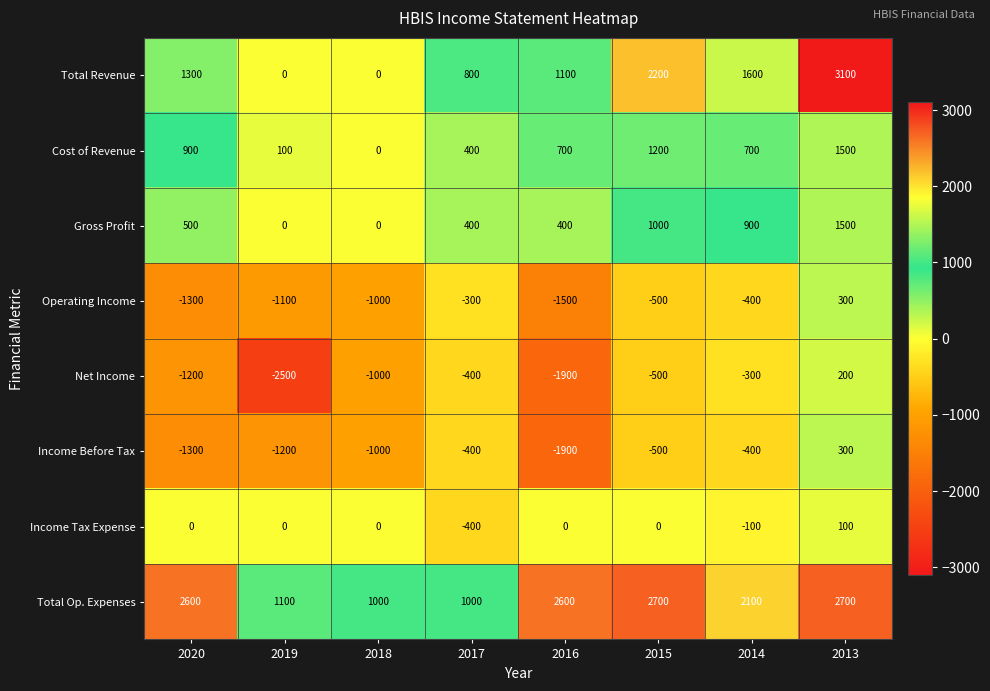

What is the sum of the Income Before Tax values at 2019 and 2018?

-2200